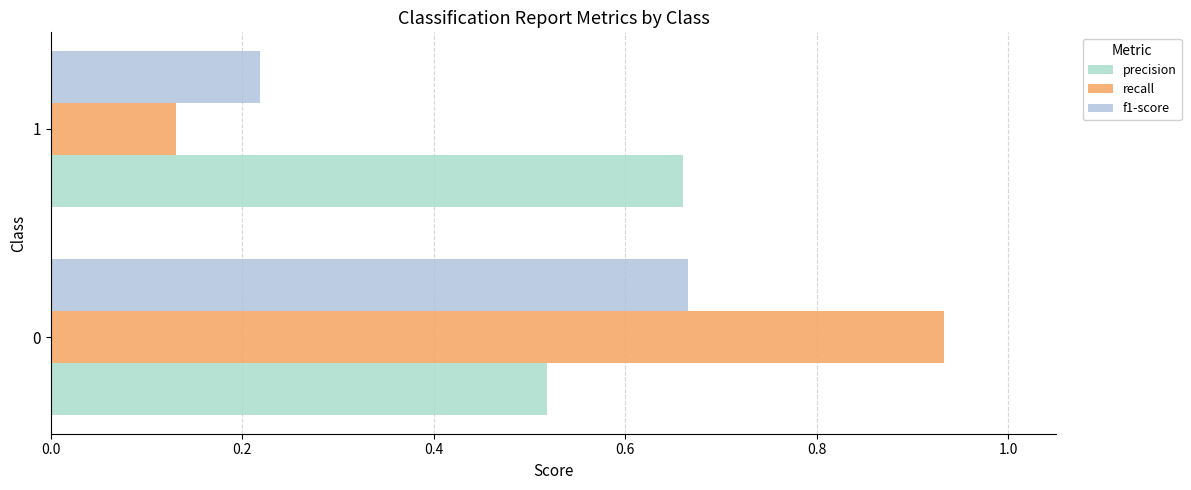

What are all the series names shown in the legend?

precision, recall, f1-score